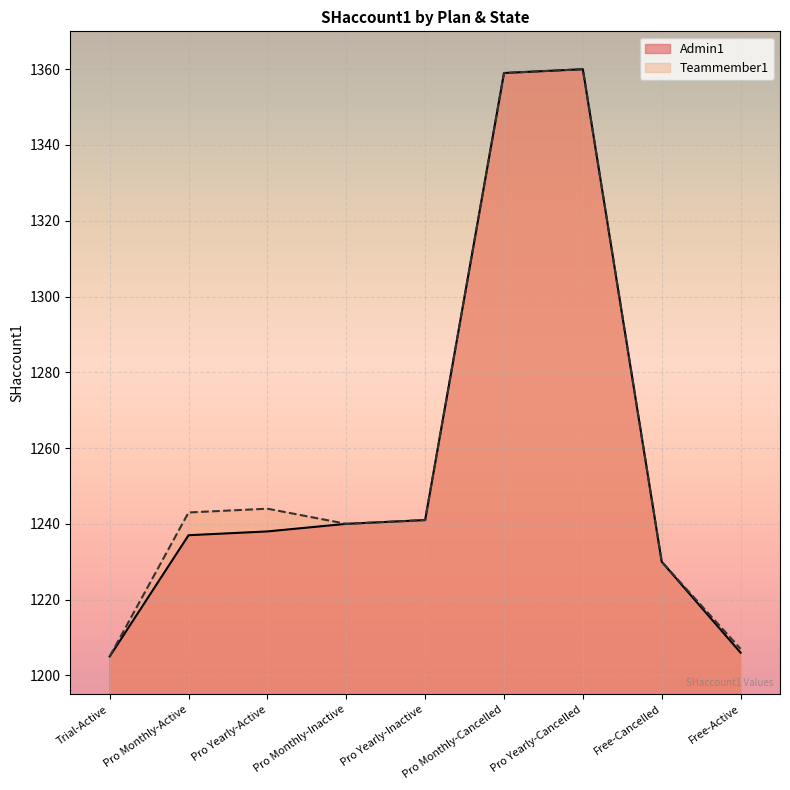

Between Pro Monthly-Cancelled and Free-Active, which is larger?

Pro Monthly-Cancelled